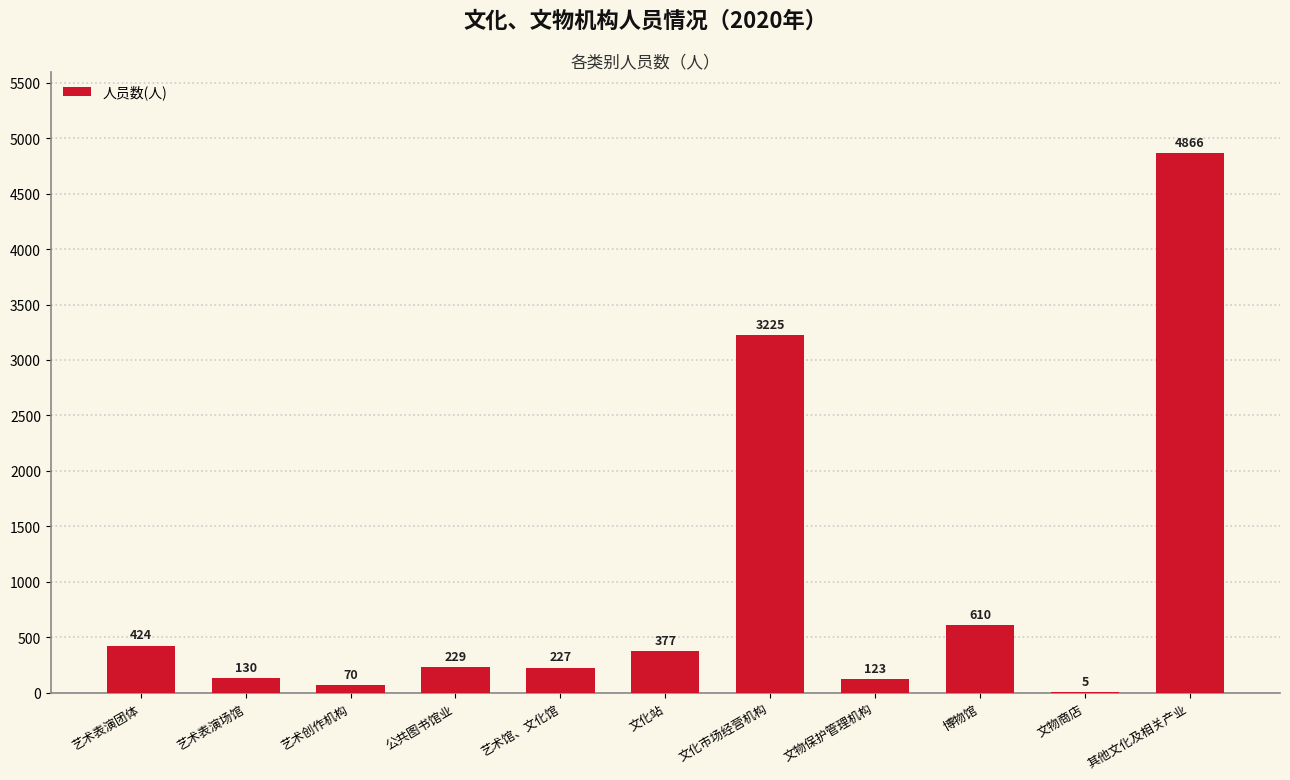

What is the ratio of the value at 艺术馆、文化馆 to the value at 艺术表演场馆?

1.7